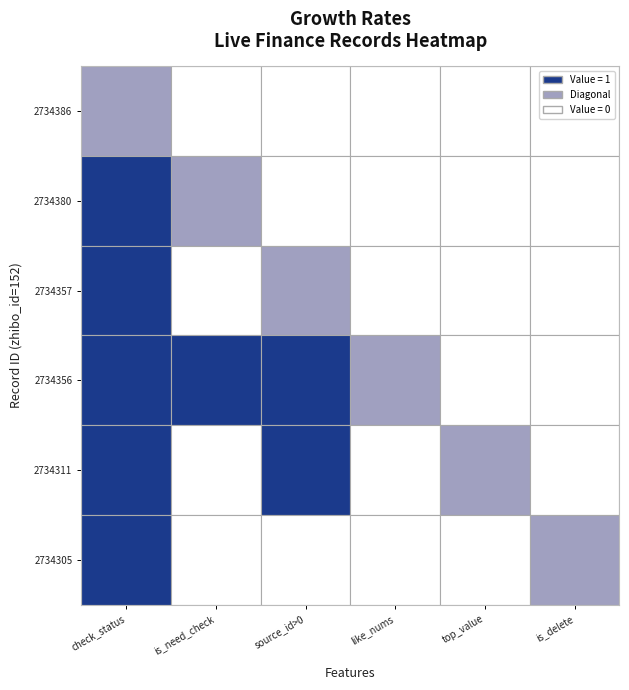

Rank the series at 1 from lowest to highest value.

2734386, 2734380, 2734357, 2734356, 2734311, 2734305